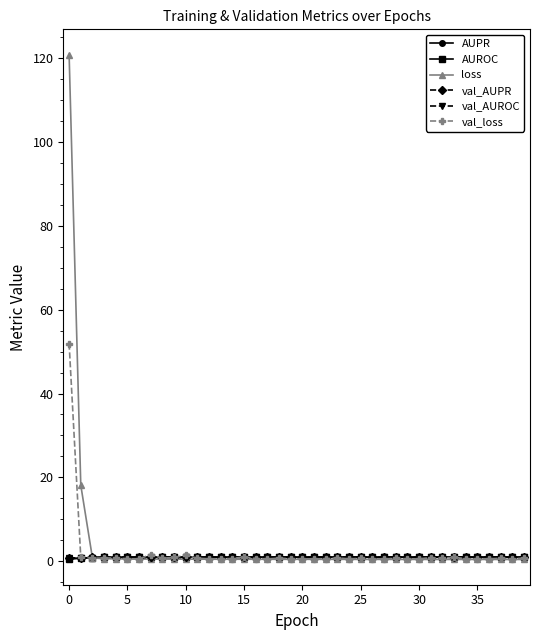

Which series has the largest range (max minus min)?

loss